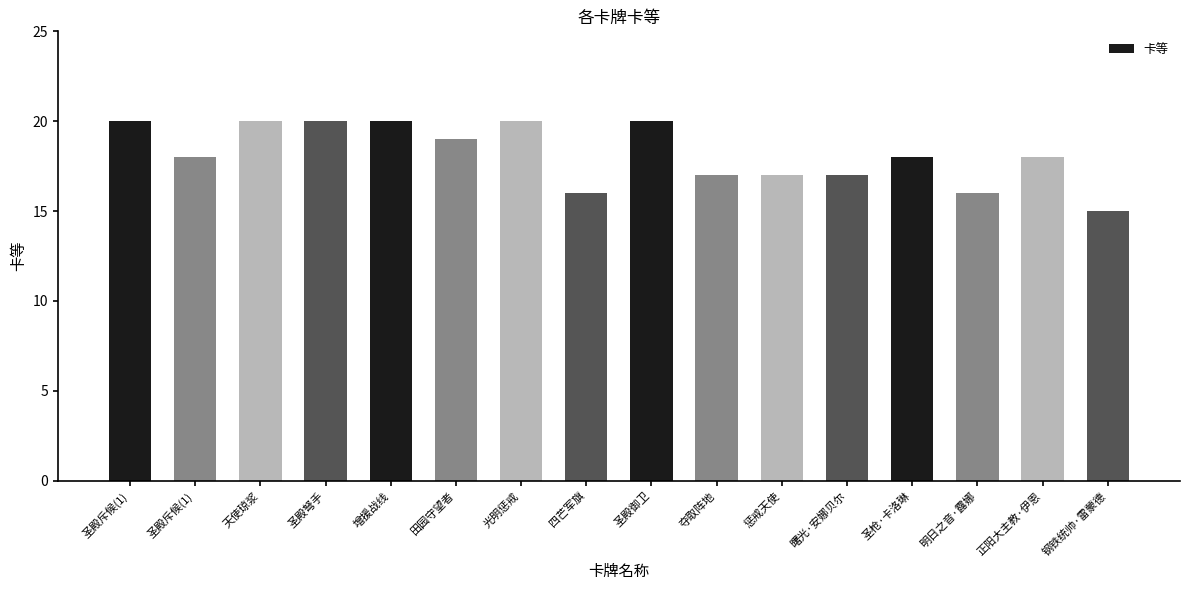

What is the label of the 2nd bar from the left?

圣殿斥候(1)